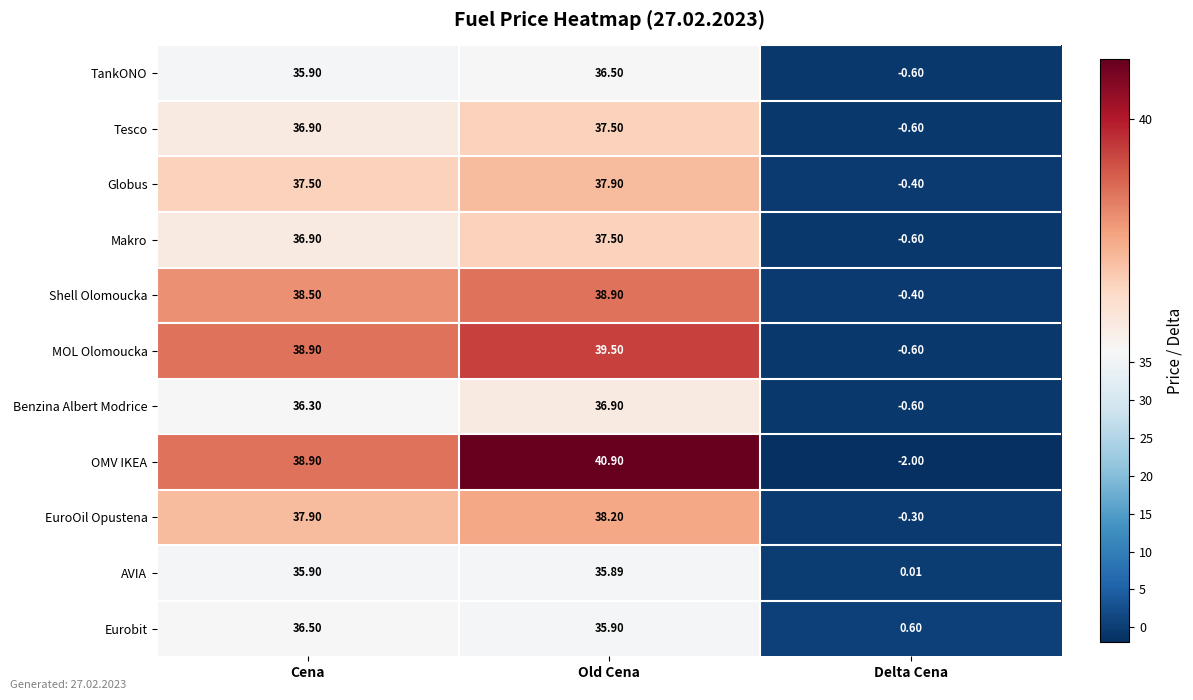

At which label does Benzina Albert Modrice reach its minimum?

Delta Cena